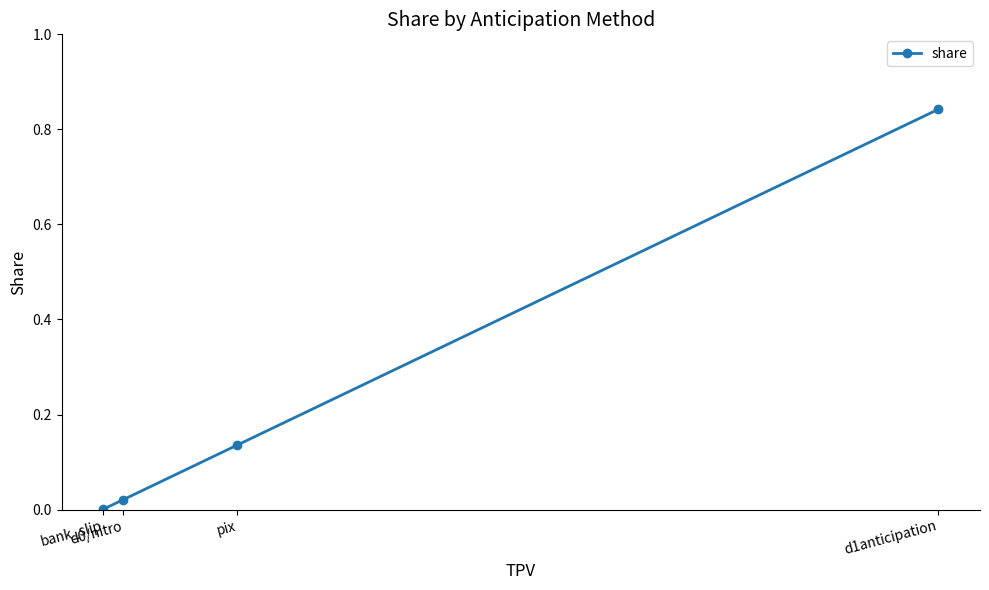

How many lines are shown in the chart?

1